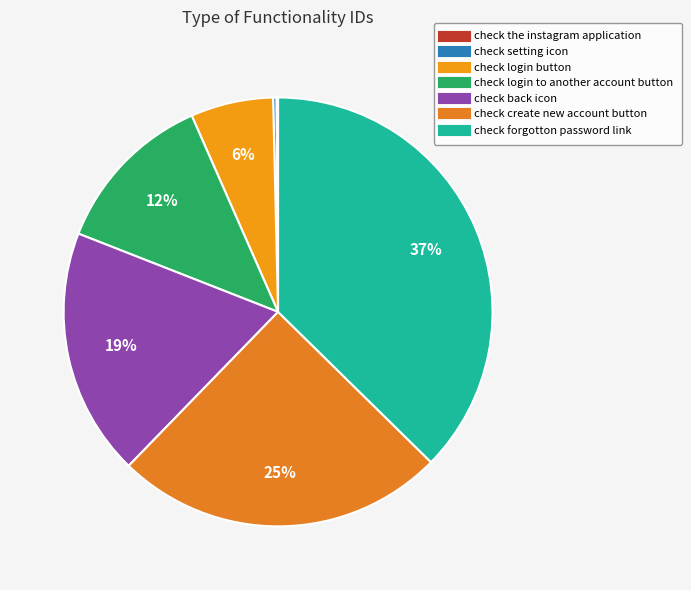

How many segments does this pie chart have?

7